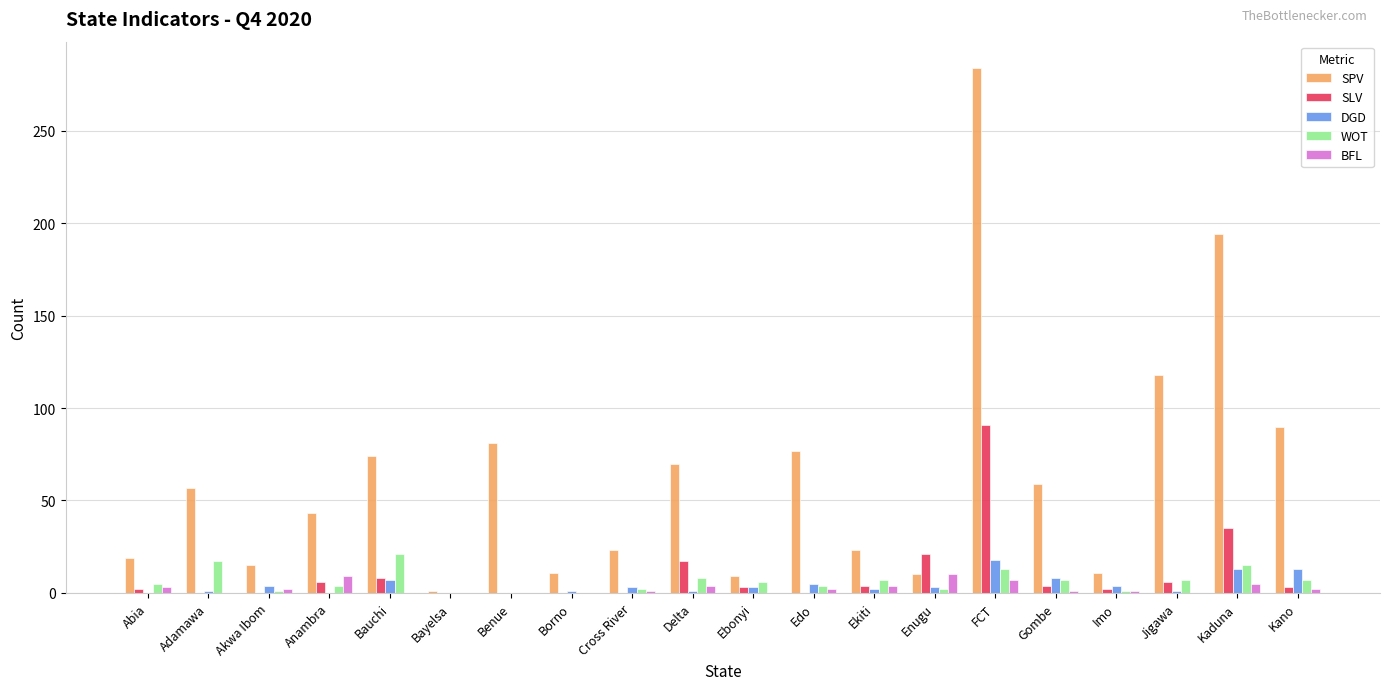

What value does the SPV series have at Benue?

81